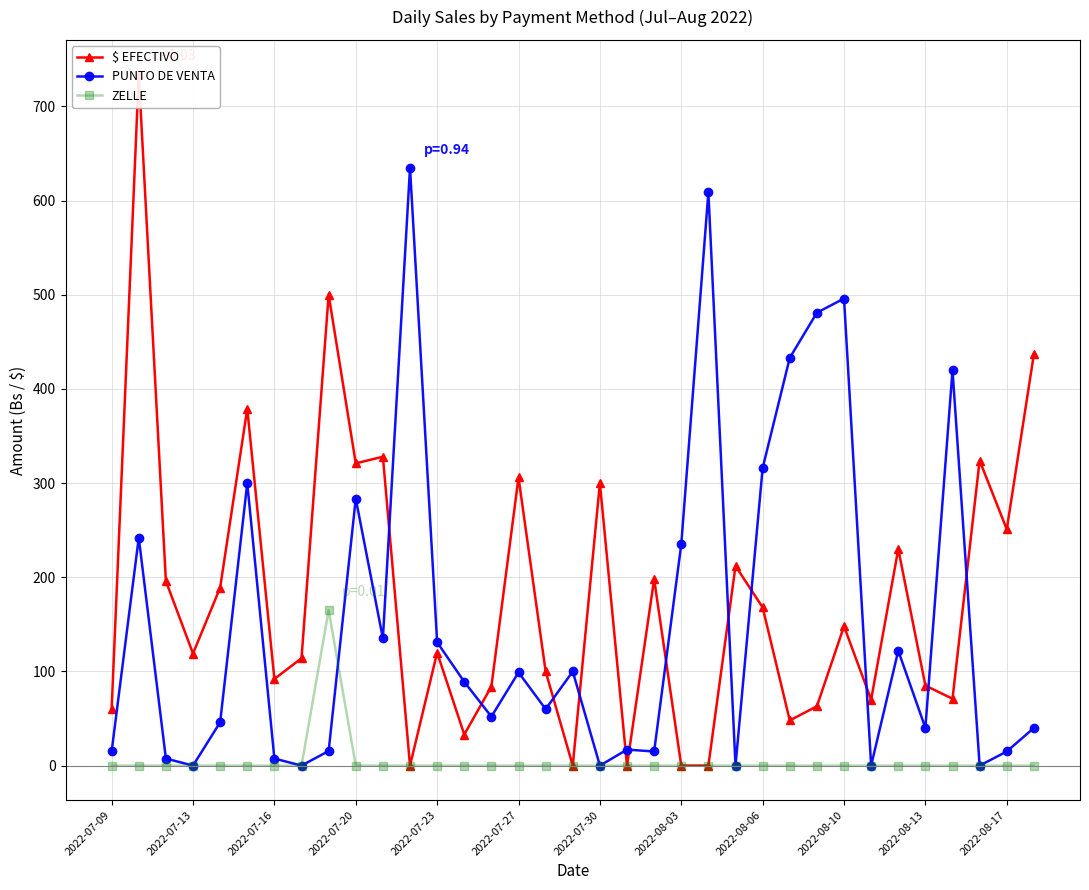

Does the chart have visible grid lines?

Yes